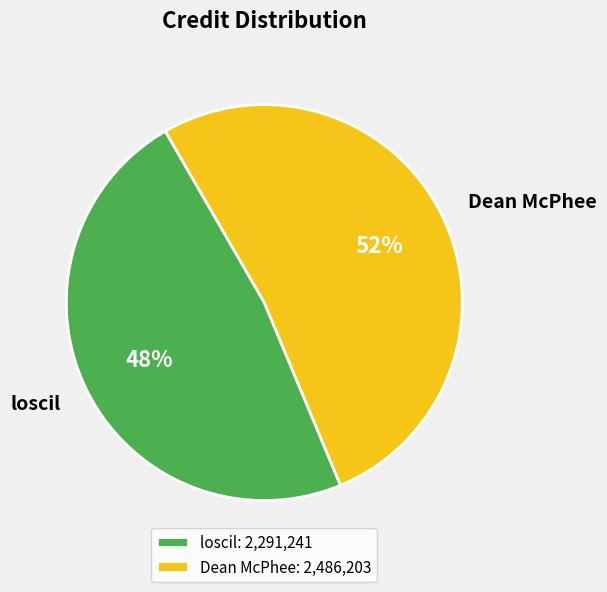

Combined, do Dean McPhee and loscil account for over 50%?

Yes